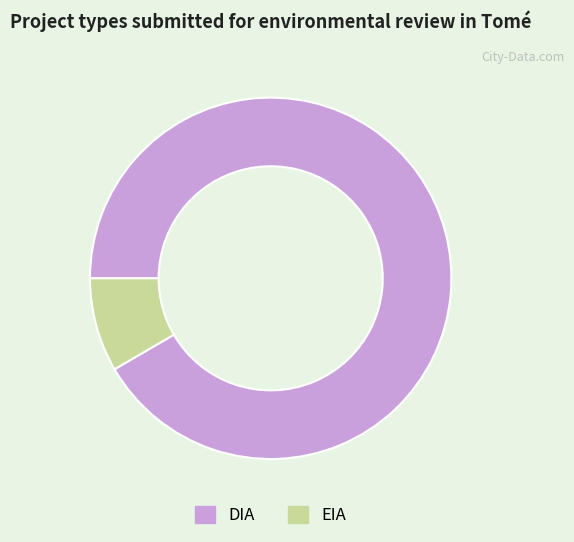

Does DIA represent more than half of the total?

Yes